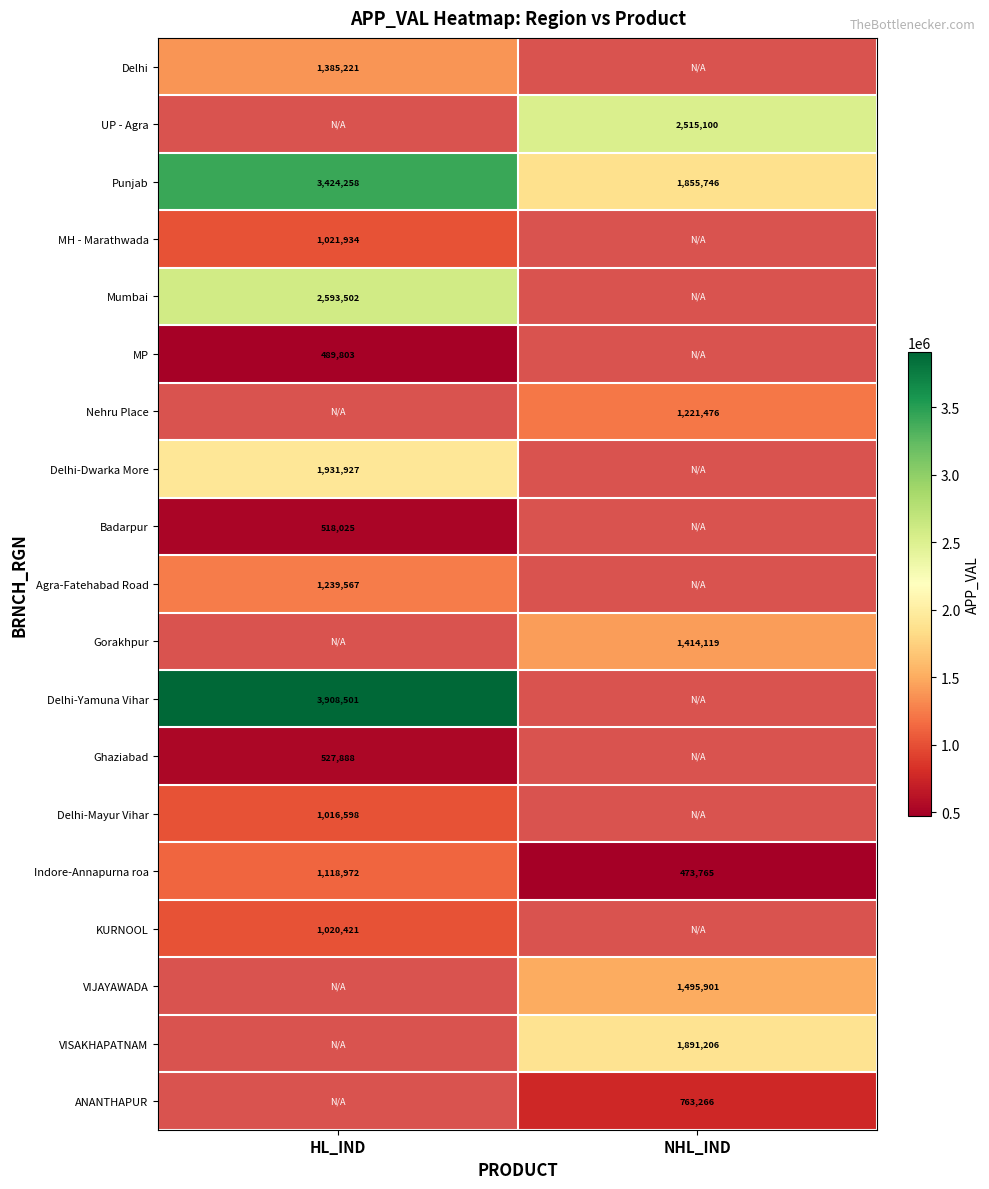

What is the average value of the Punjab series?

2640002